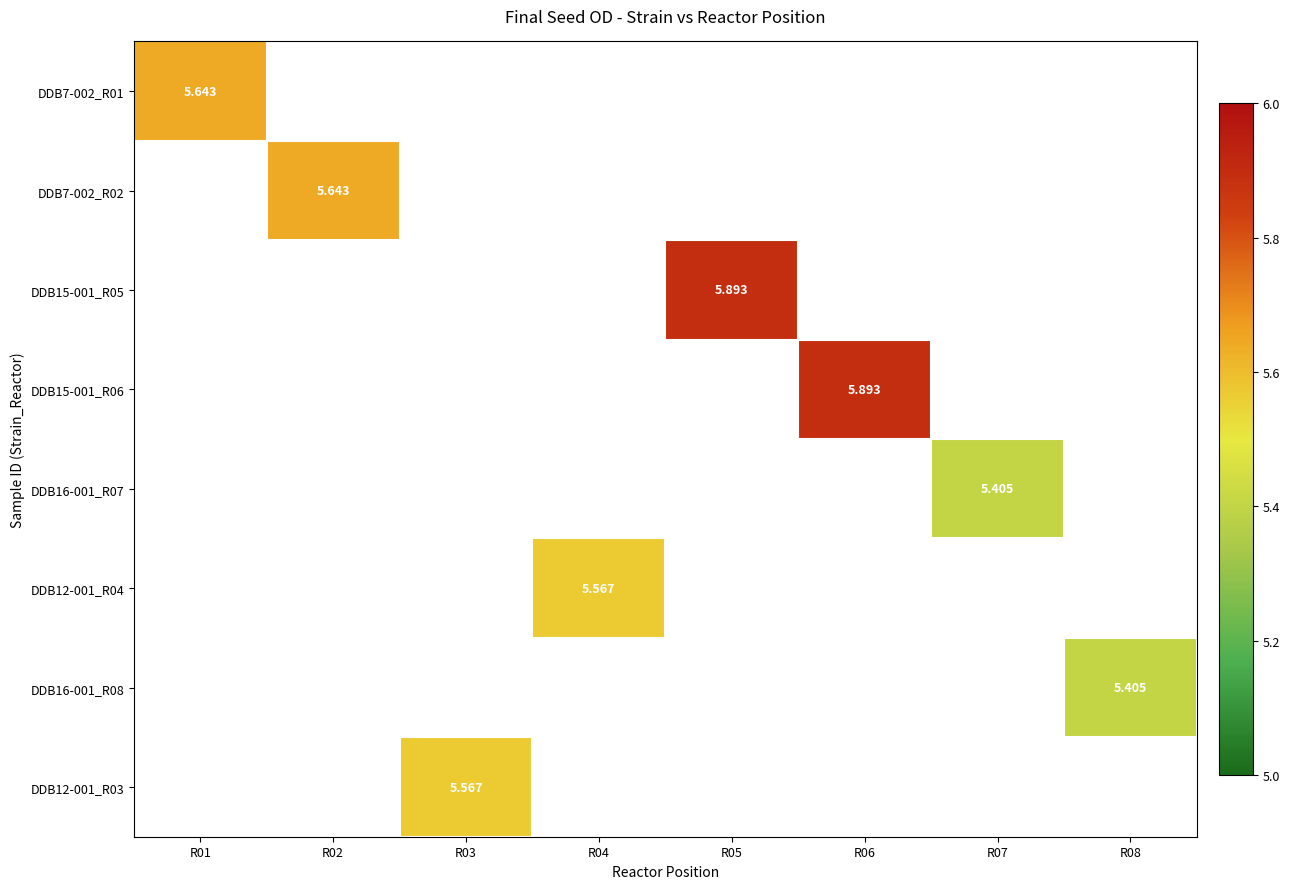

At which label does DDB7-002_R01 reach its peak?

R01